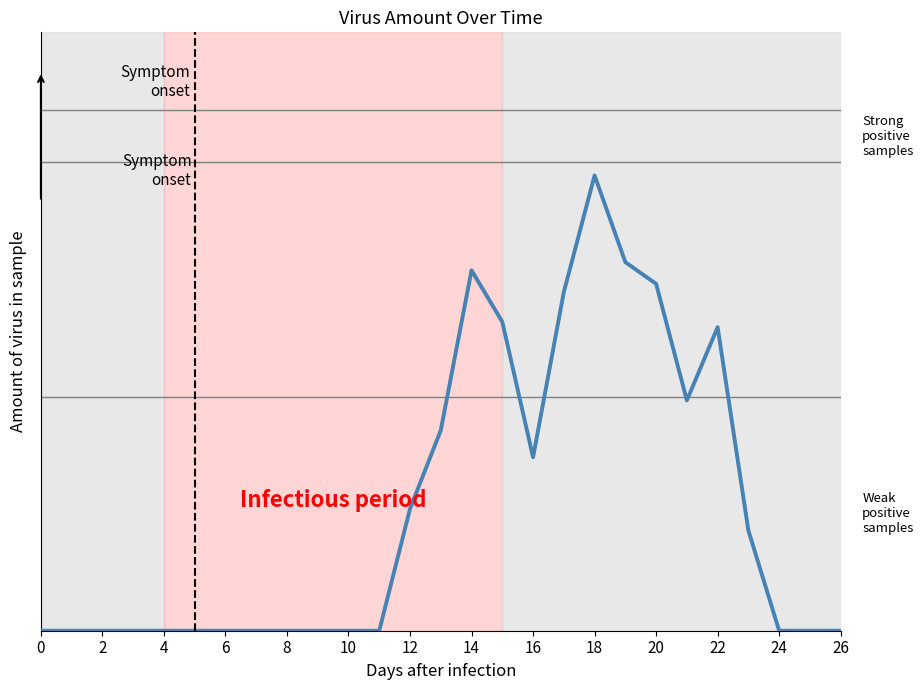

Does the chart have visible grid lines?

No